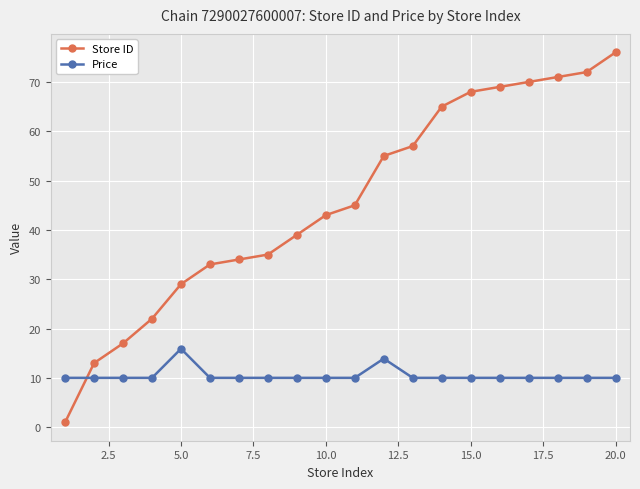

True or false: Price and Store ID intersect in this chart.

True